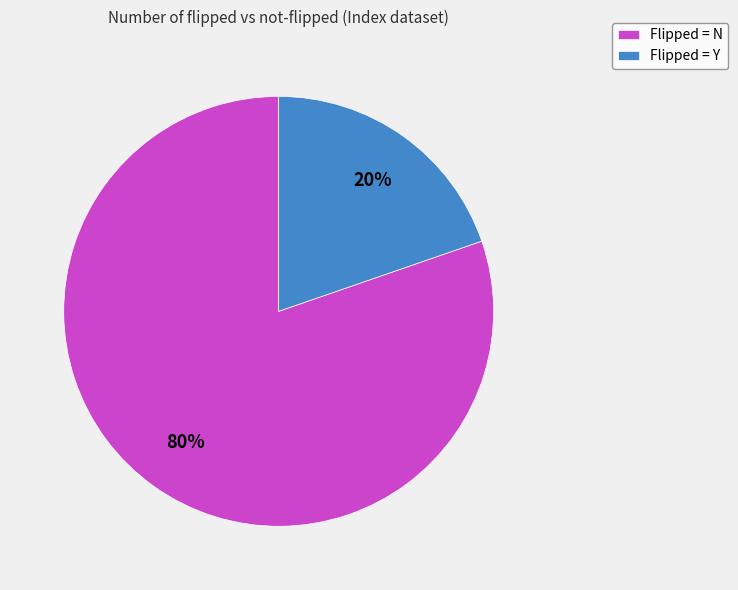

What percentage is the Flipped = Y slice, to the nearest percent?

20%